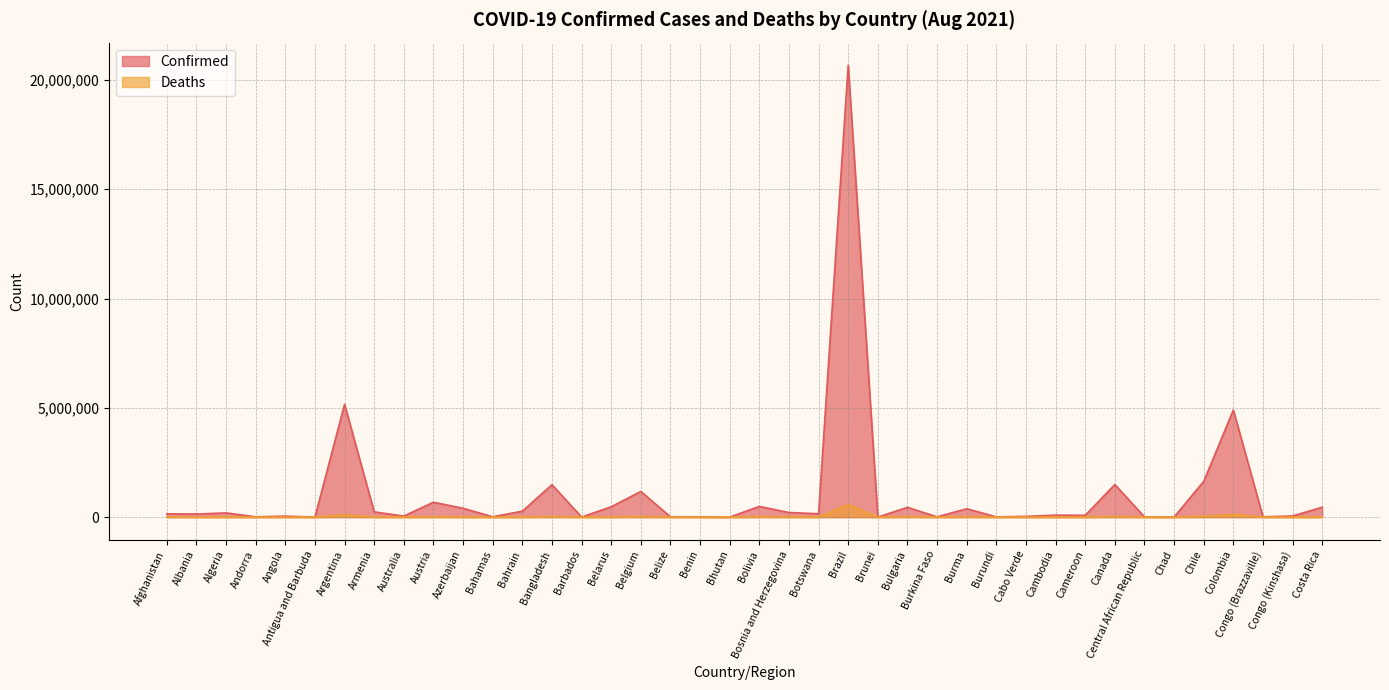

Is it true that Deaths equals 64 at Burundi?

False